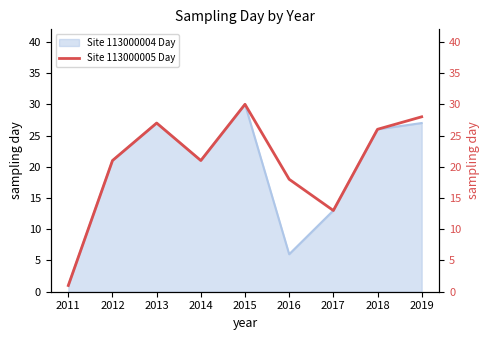

How many interior local peaks (higher than both neighbors) does the data have?

2